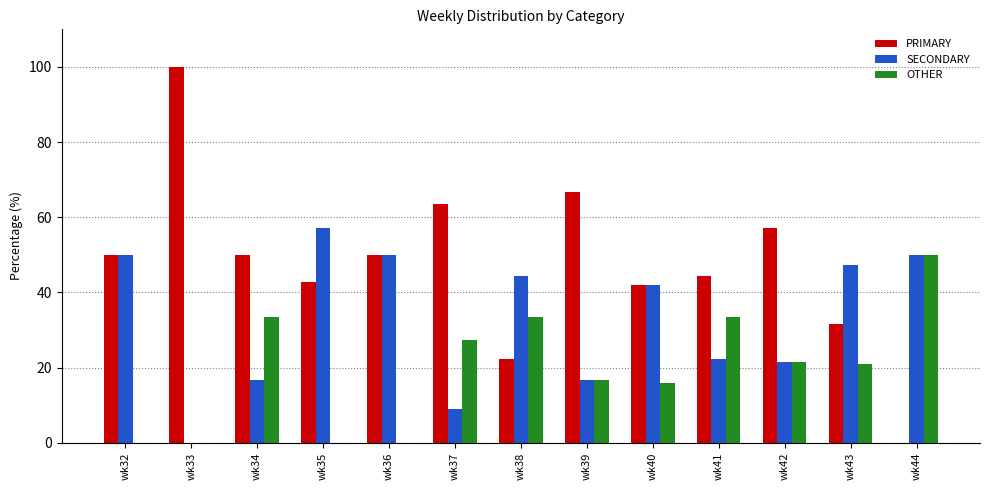

Which series has the widest spread of values?

PRIMARY